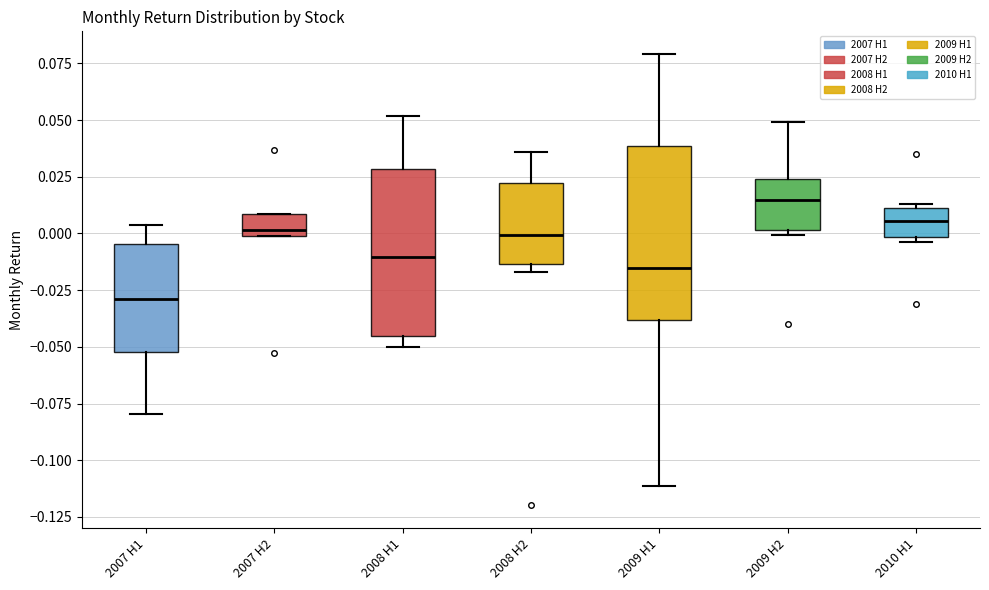

Where is the lower edge of the box for 2010 H1 on the y-axis? The values are not printed on the chart, so give them approximately, as read against the axis.

0.000